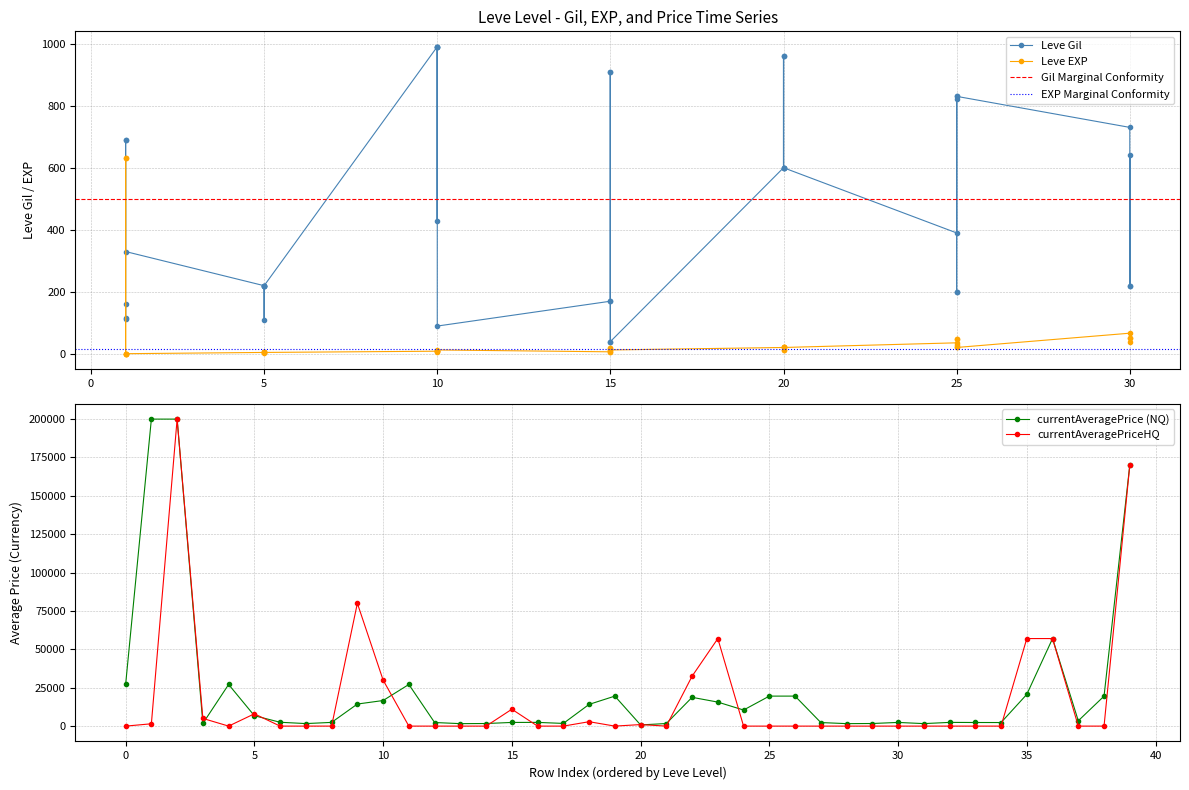

Rank the series by their maximum value, from highest to lowest.

Leve Gil, Leve EXP